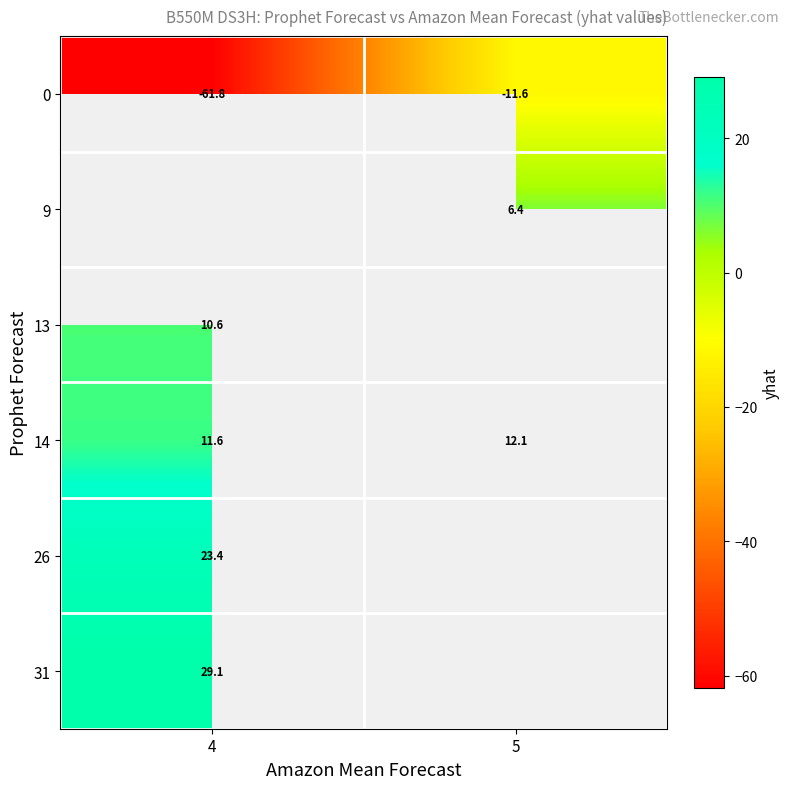

What value does the 9 series have at 5?

6.4